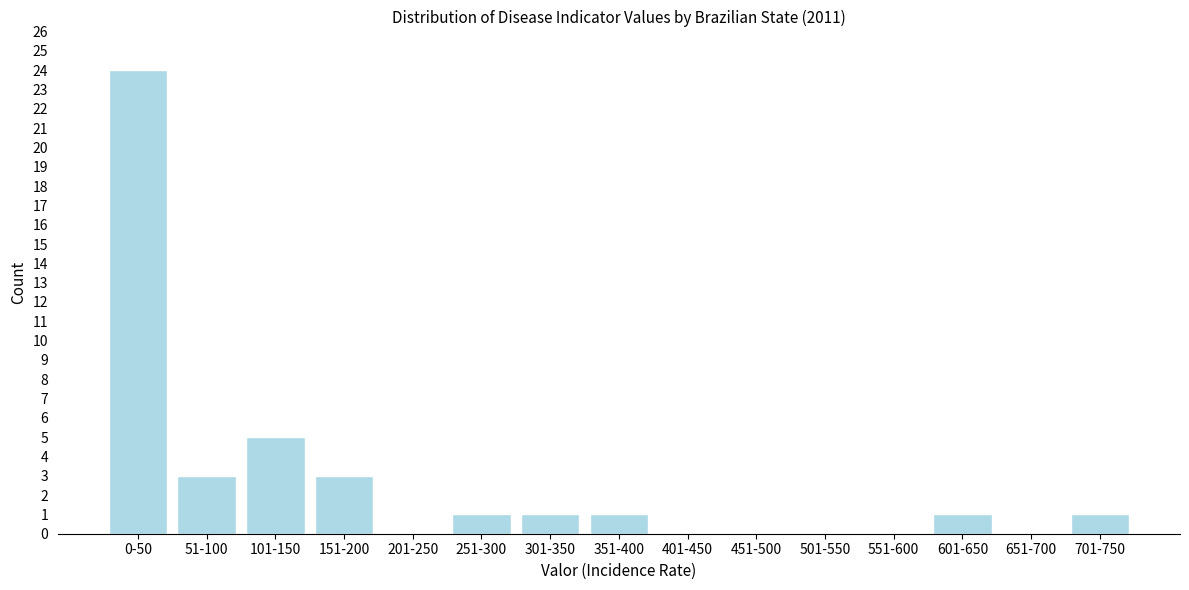

Reading left to right, transcribe all the data shown in this chart.

0-50=24	51-100=3	101-150=5	151-200=3	201-250=0	251-300=1	301-350=1	351-400=1	401-450=0	451-500=0	501-550=0	551-600=0	601-650=1	651-700=0	701-750=1